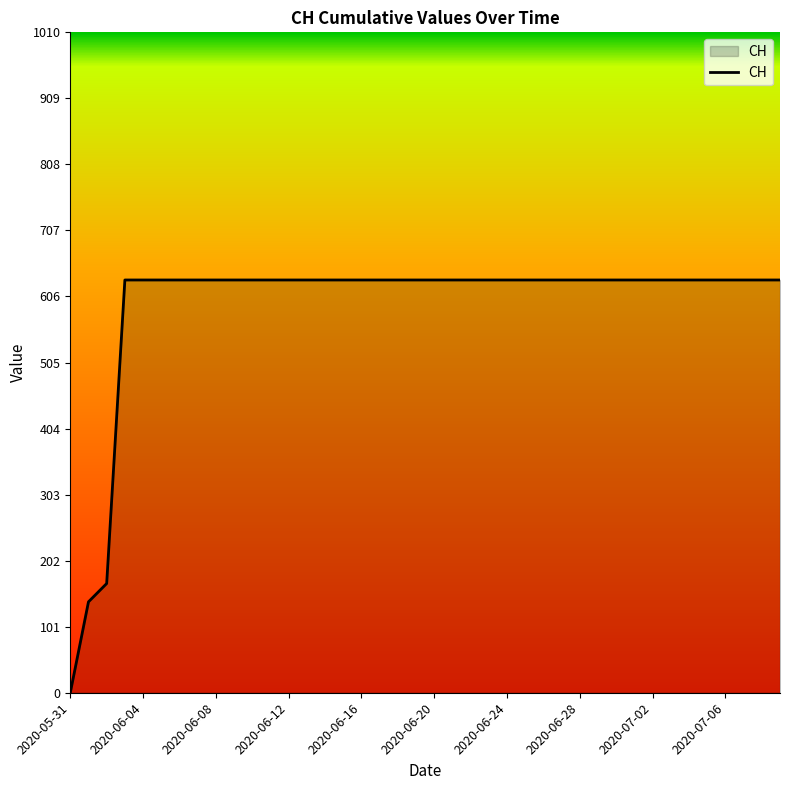

What is the greatest value displayed?

631